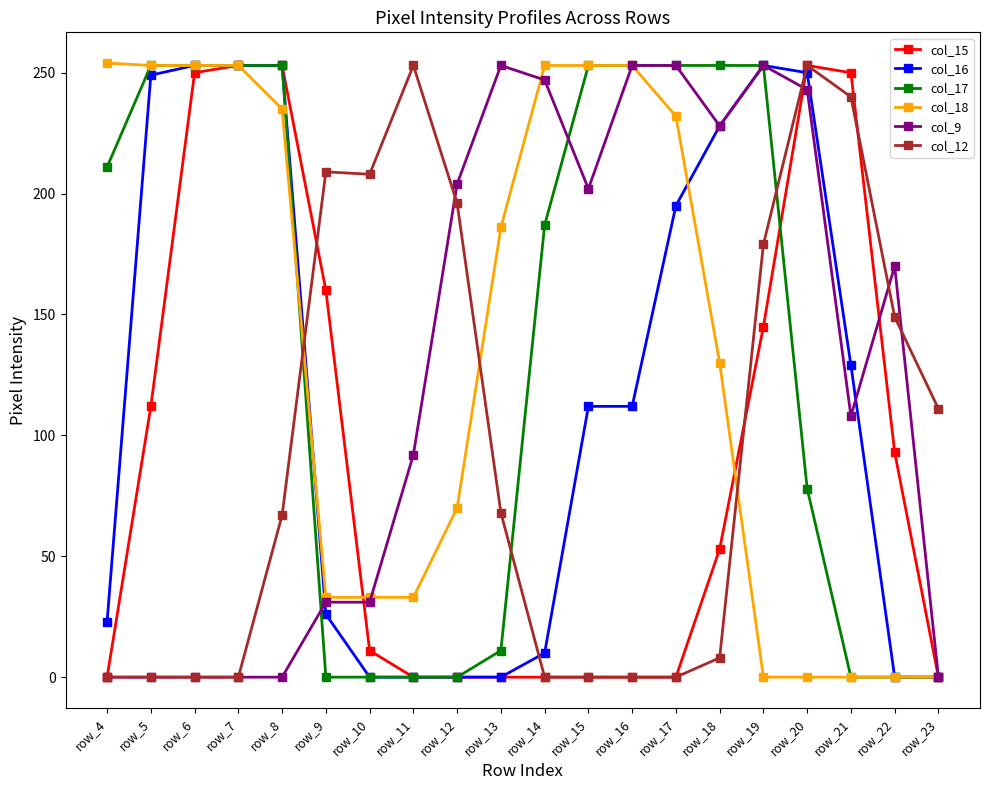

How many series are shown in this chart?

6